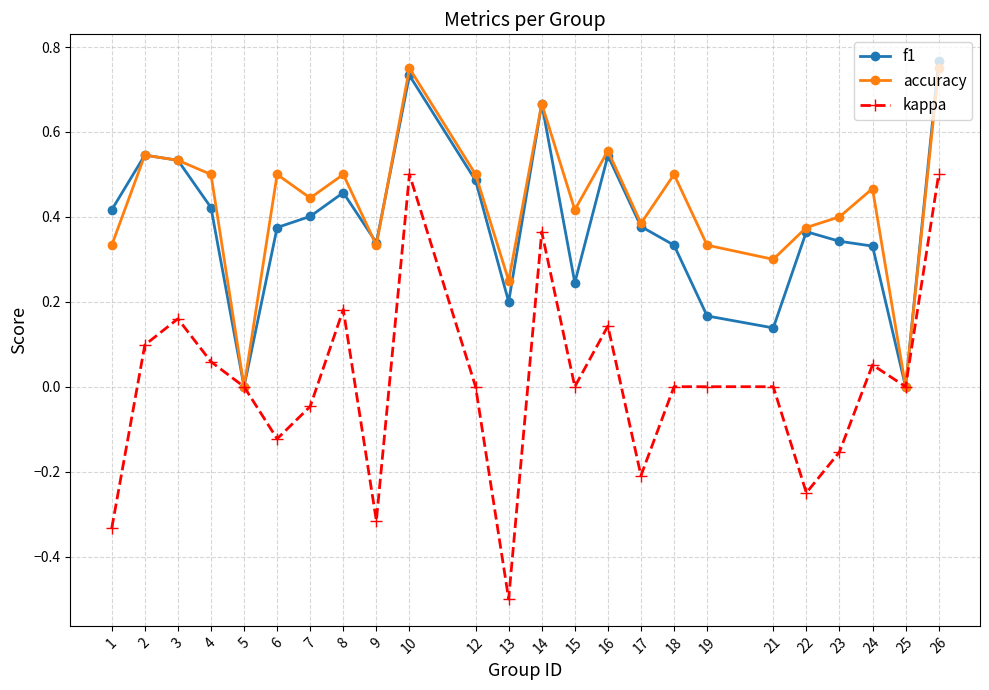

Does the chart display data point markers on the line(s)?

Yes